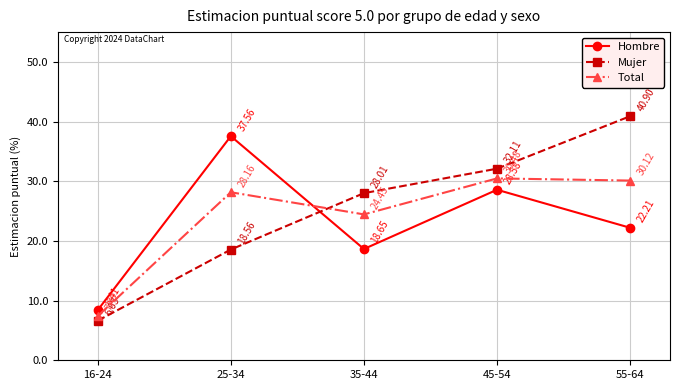

Read the Total value at 25-34.

28.2